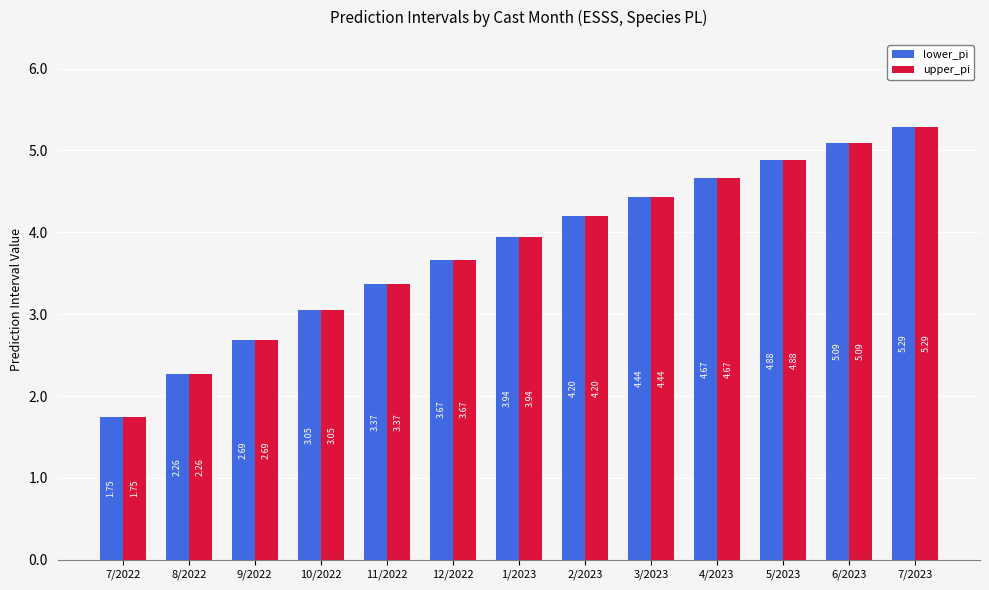

At which category is the sum across all series the highest?

7/2023